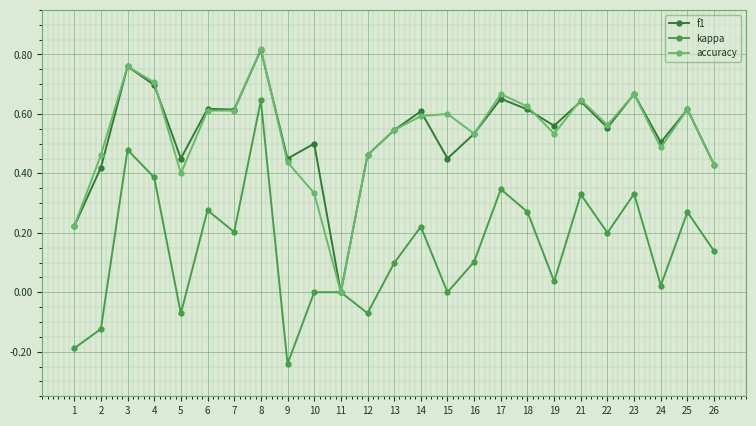

Which series changed the most between 13 and 25?

kappa